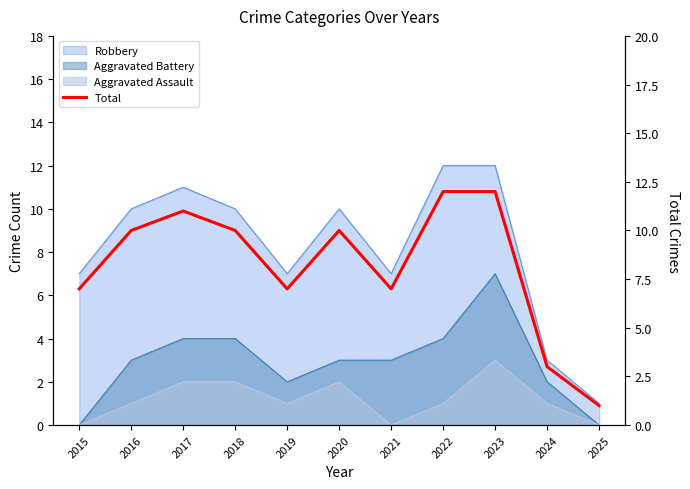

Reading left to right, transcribe all the data shown in this chart.

2015=7	2016=10	2017=11	2018=10	2019=7	2020=10	2021=7	2022=12	2023=12	2024=3	2025=1